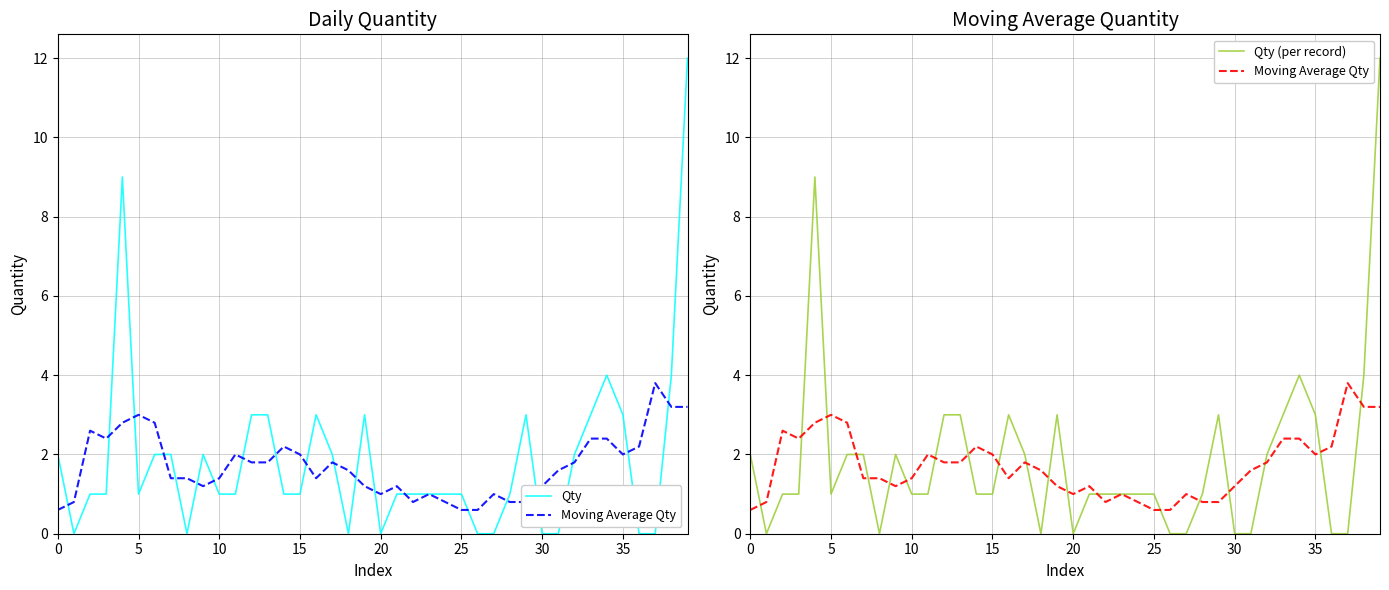

How many times do Qty (per record) and Moving Average Qty cross each other?

20